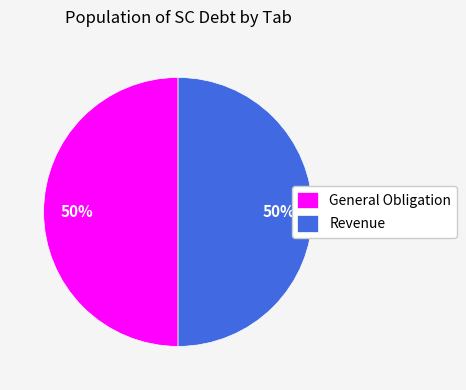

Is the sum of Revenue and General Obligation greater than half?

Yes